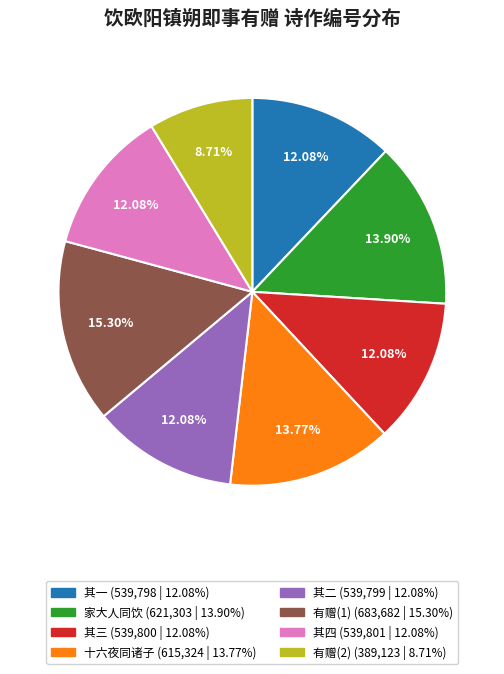

Is there a majority slice in this chart?

No